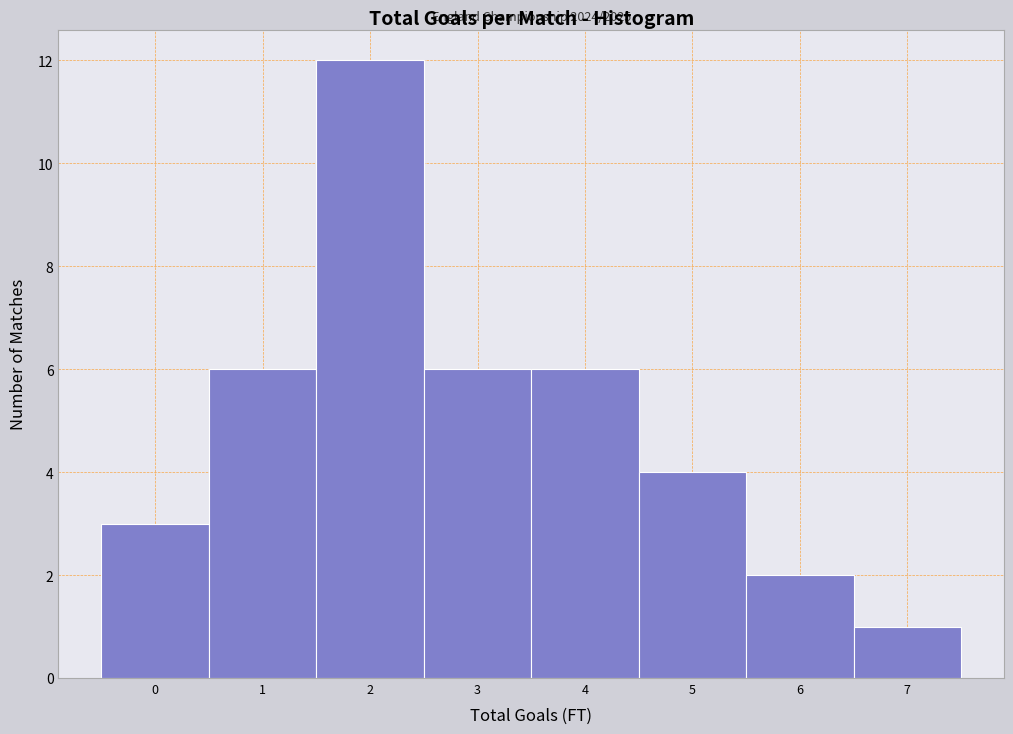

Over which range of the x-axis is the bar tallest?

1.5 to 2.5